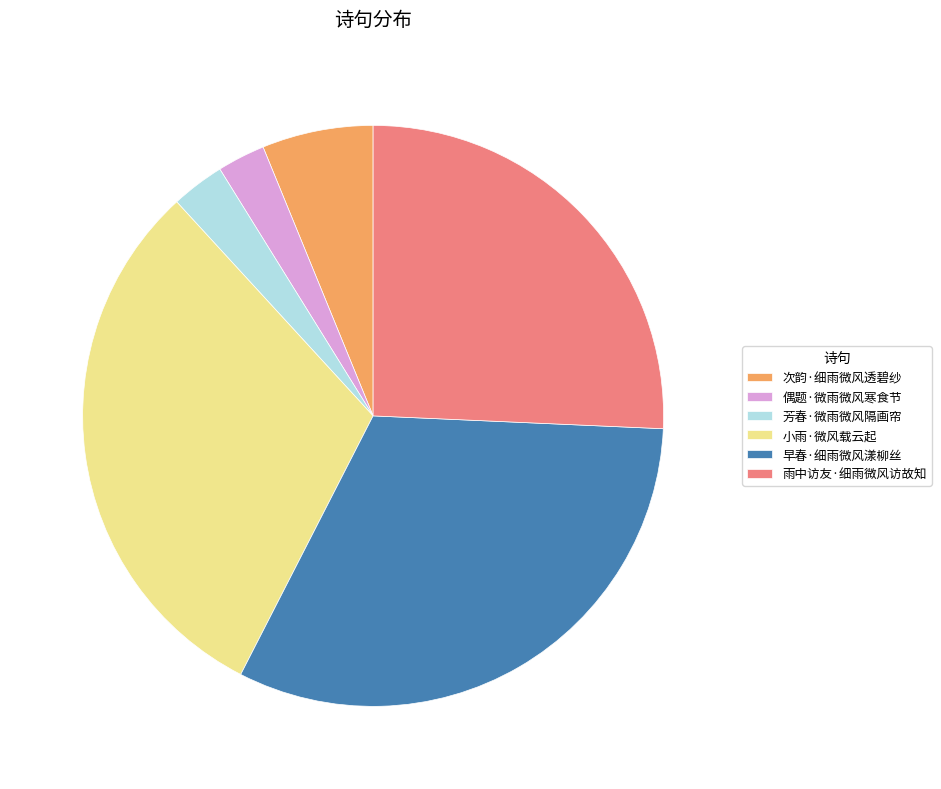

Count the number of slices in the pie.

6